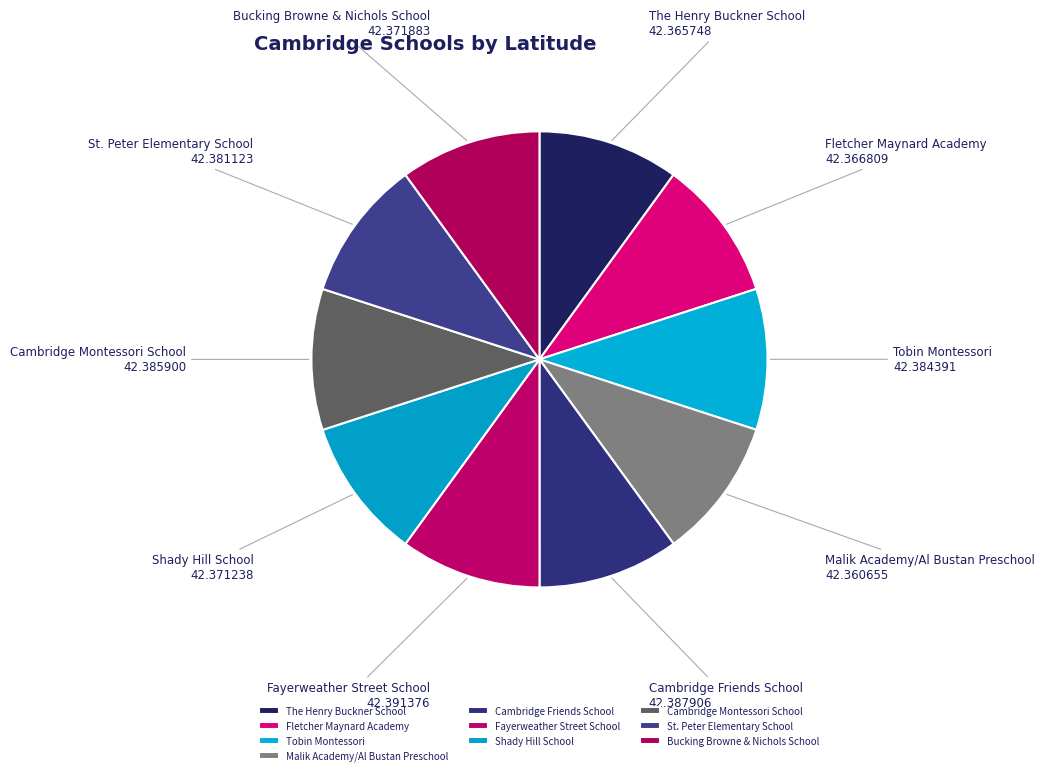

Does any single category account for the majority?

No